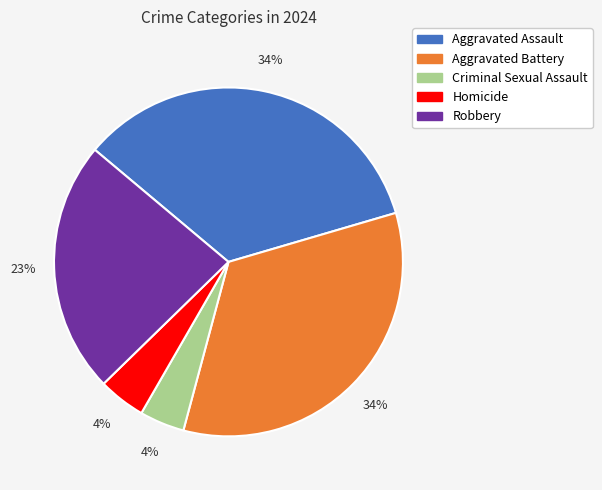

How many slices are in this pie chart?

5